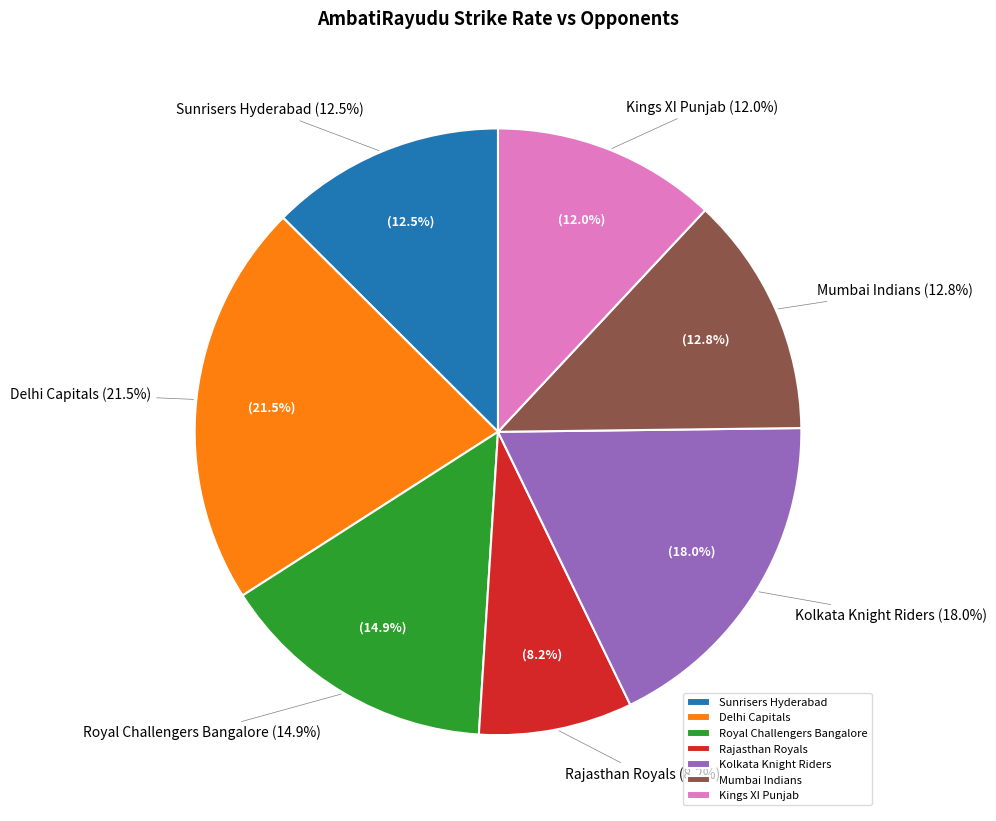

Does Rajasthan Royals account for over 50% of the chart?

No